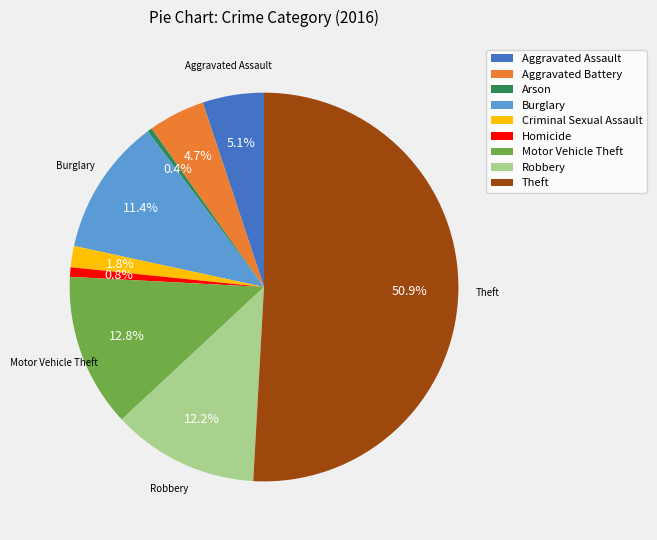

What is the largest slice in the pie chart?

Theft